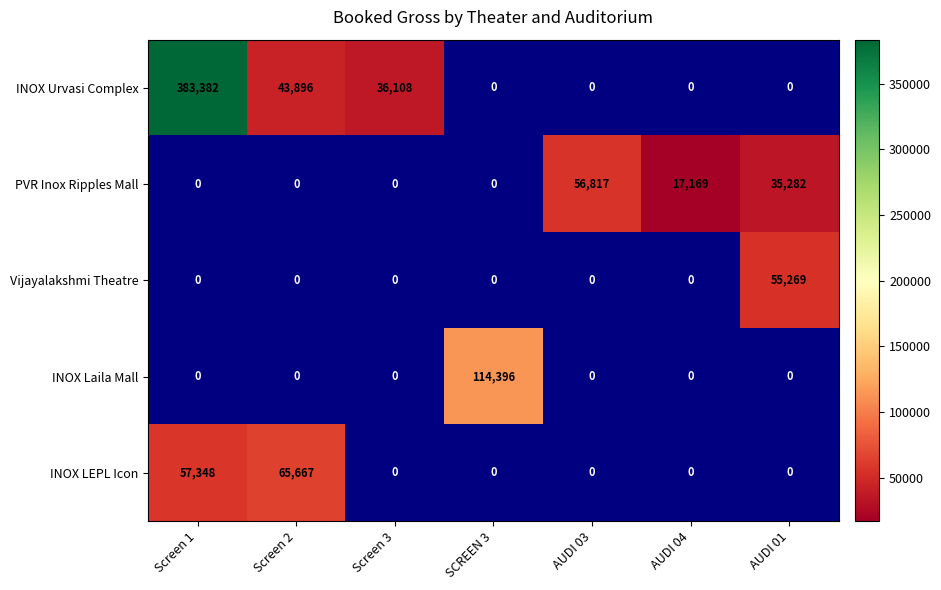

The INOX LEPL Icon series shows 44403 at Screen 2. True or false?

False